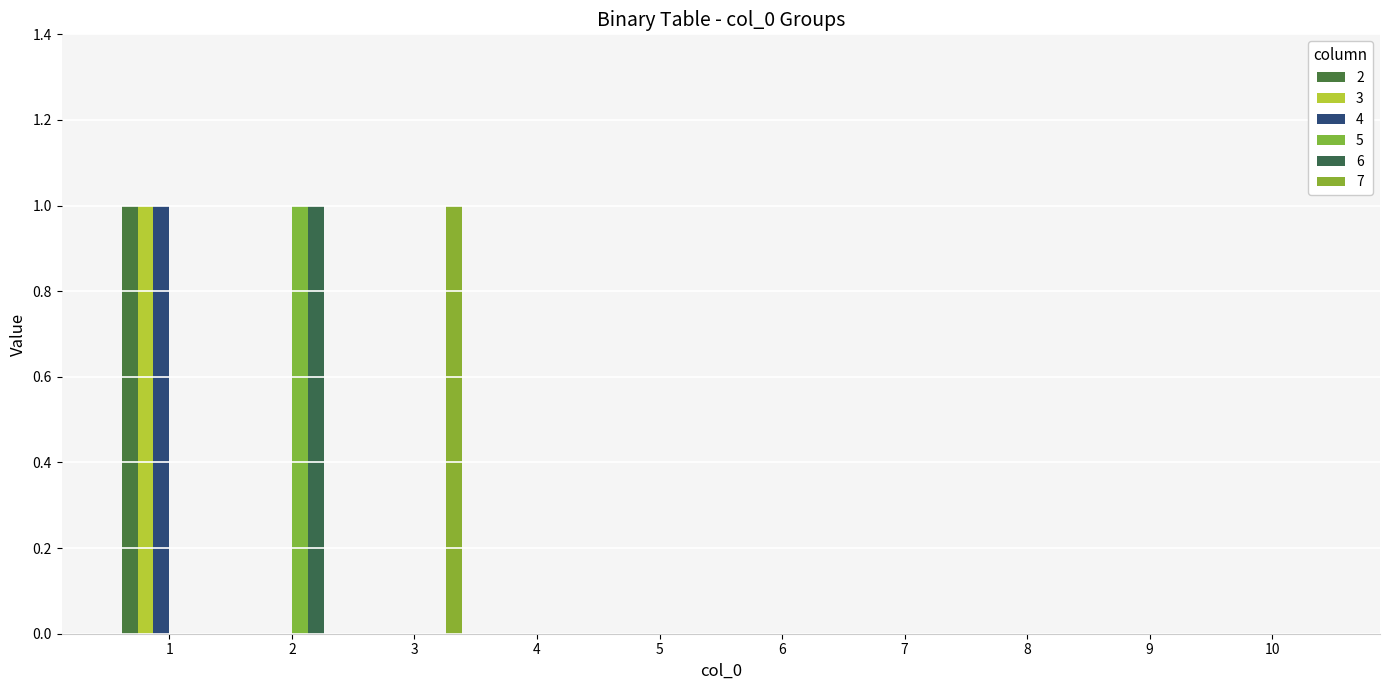

Count the number of categories in the chart.

10